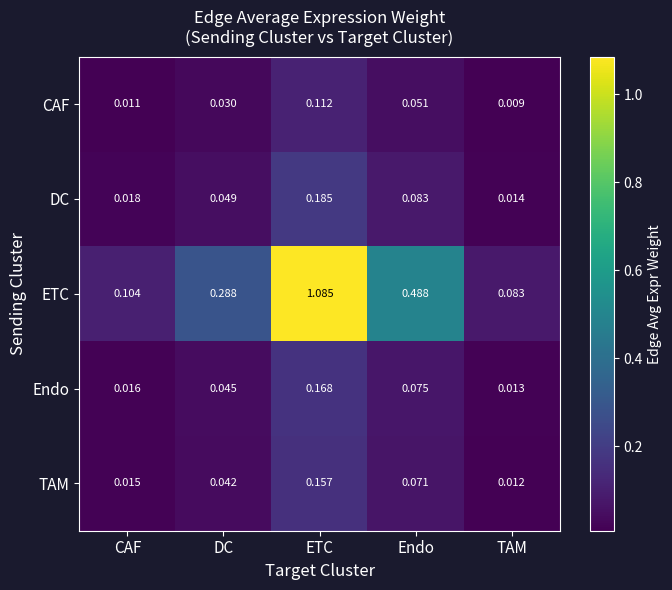

At DC, list the series in order from smallest to largest.

CAF, TAM, Endo, DC, ETC